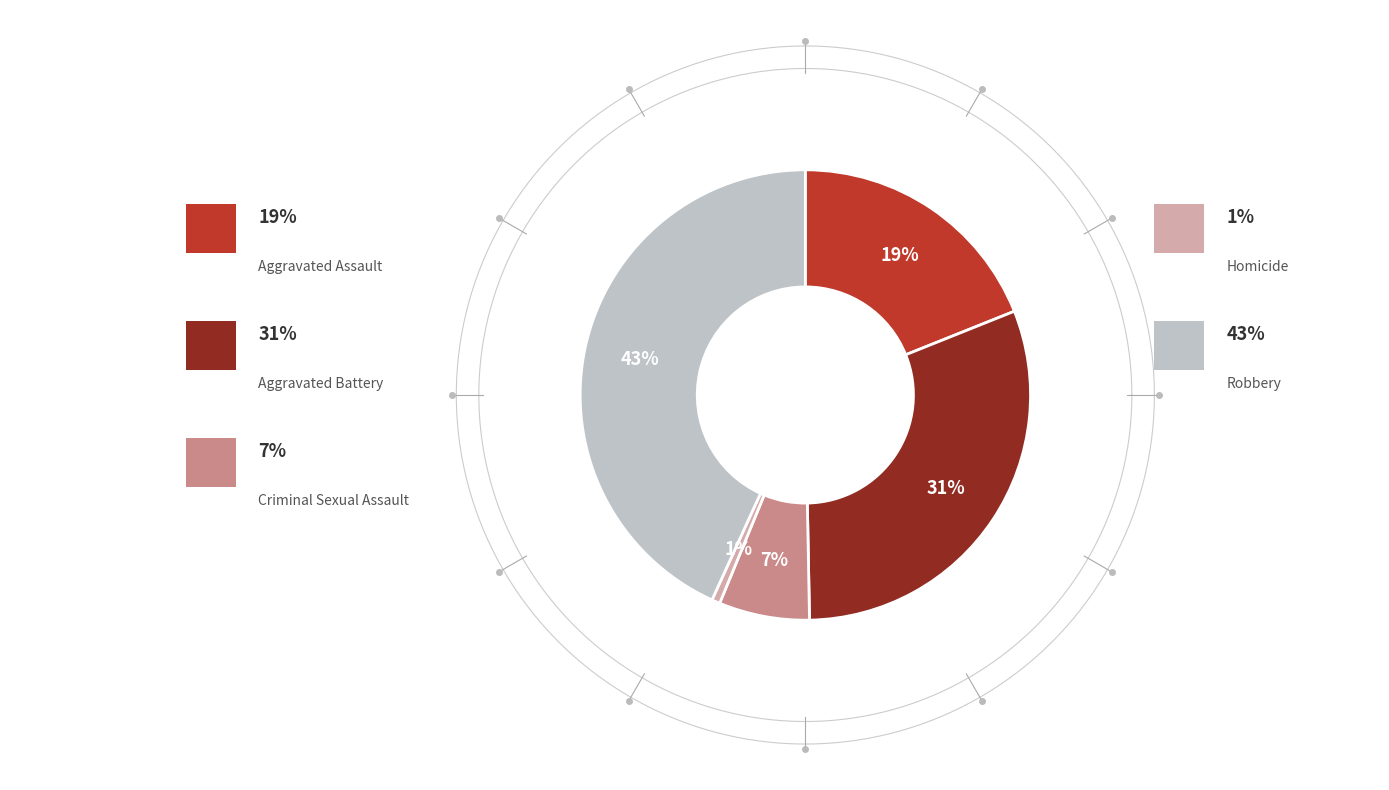

Rank the categories by value from highest to lowest.

Robbery, Aggravated Battery, Aggravated Assault, Criminal Sexual Assault, Homicide